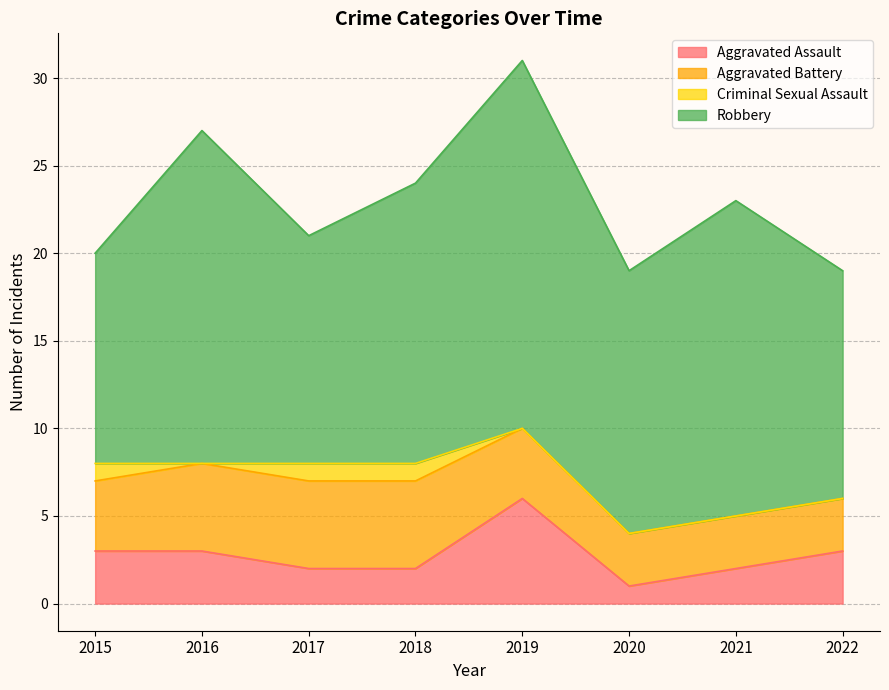

How many lines are shown in the chart?

4